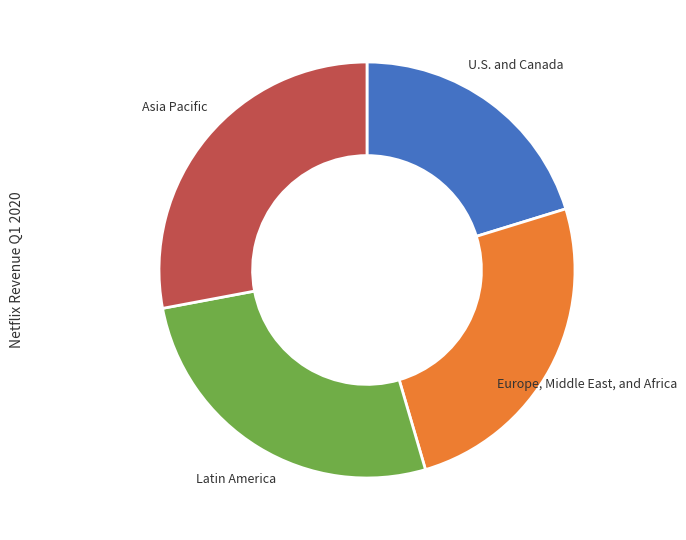

How many segments does this pie chart have?

4